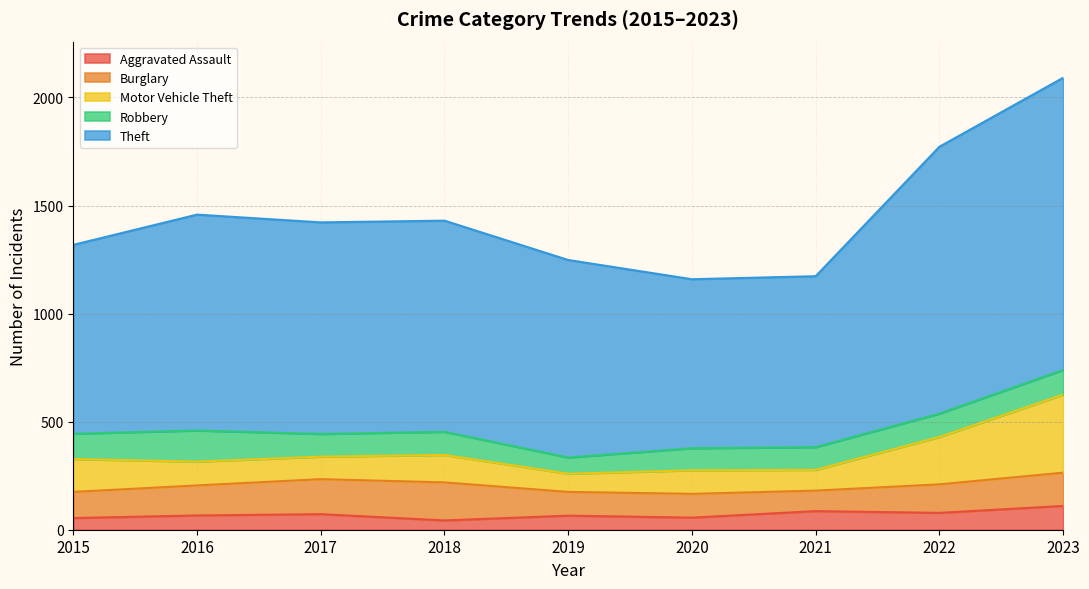

The value of Robbery at 2017 is 38. True or false?

False